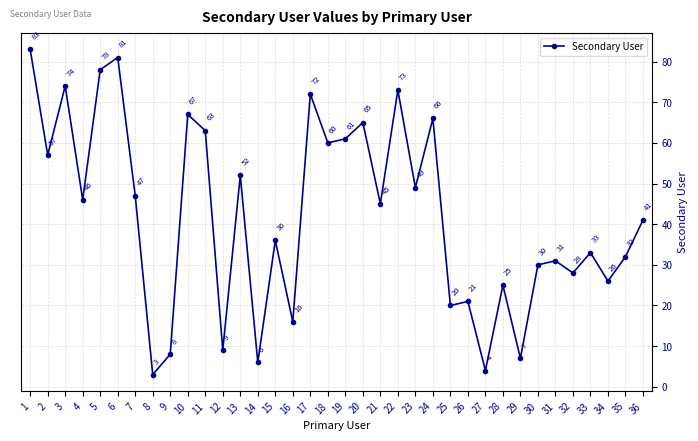

How many categories are shown in the chart?

36